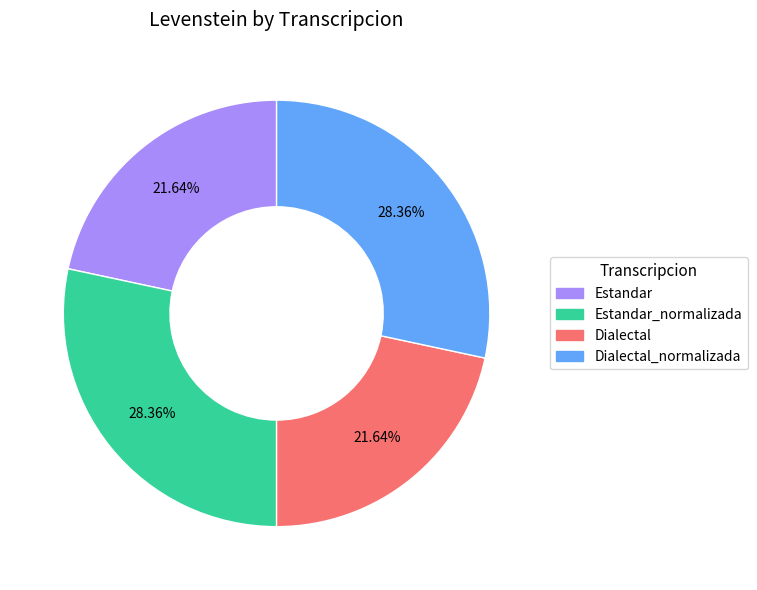

Is there a majority slice in this chart?

No